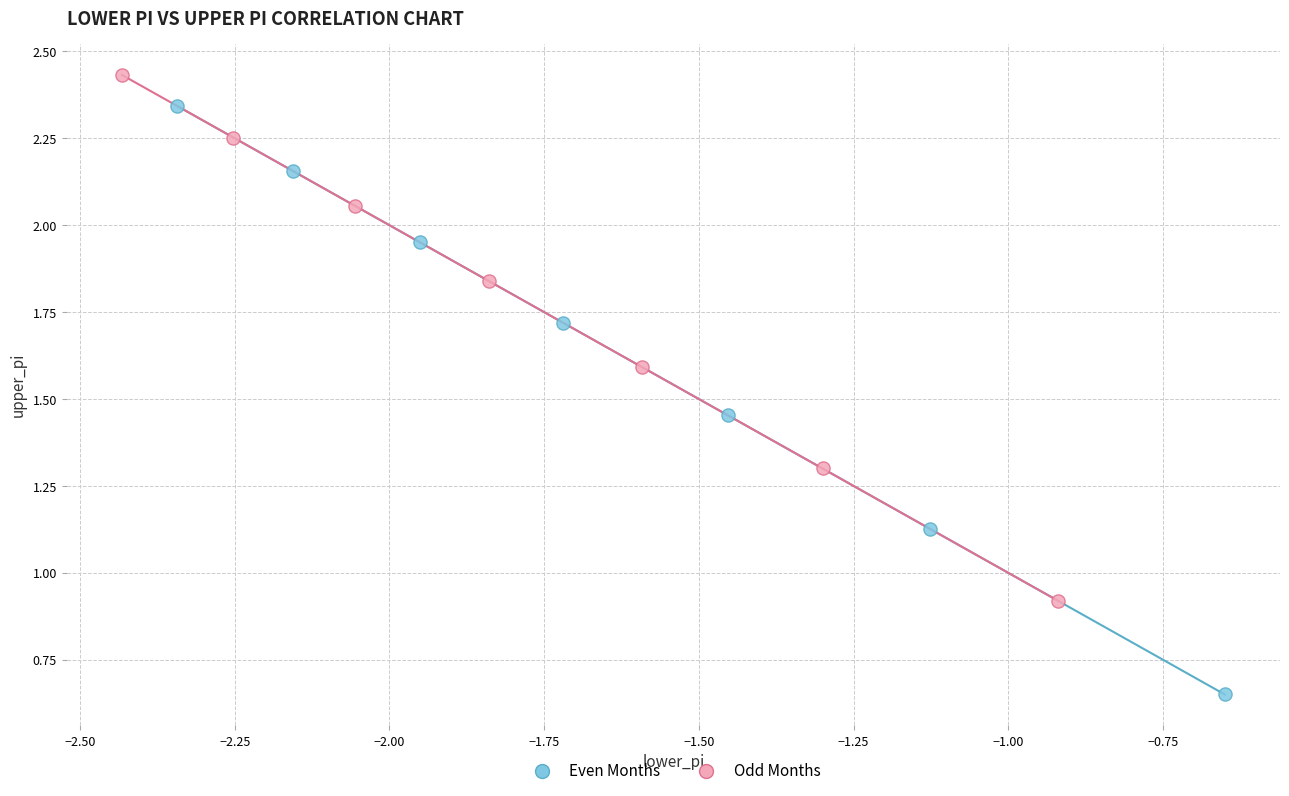

What are all the series names shown in the legend?

Even Months, Odd Months